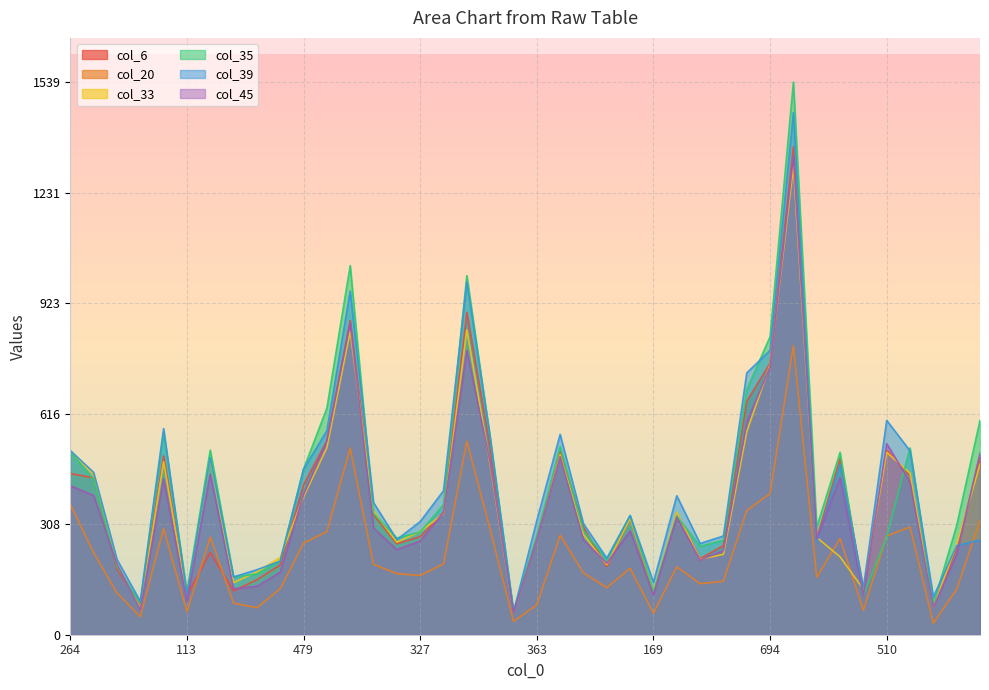

Which series changed the most between 71 and 694?

col_35